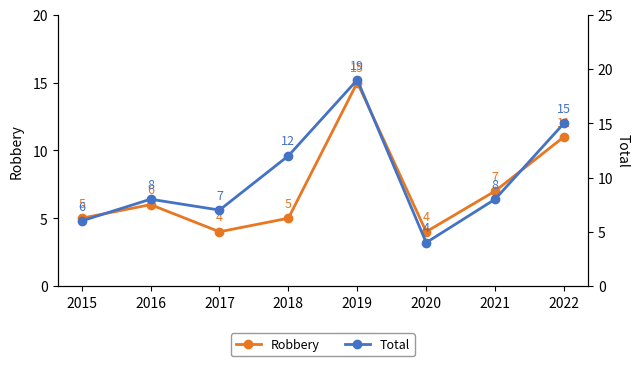

What is the value of the Robbery point at the 7th from the left?

7